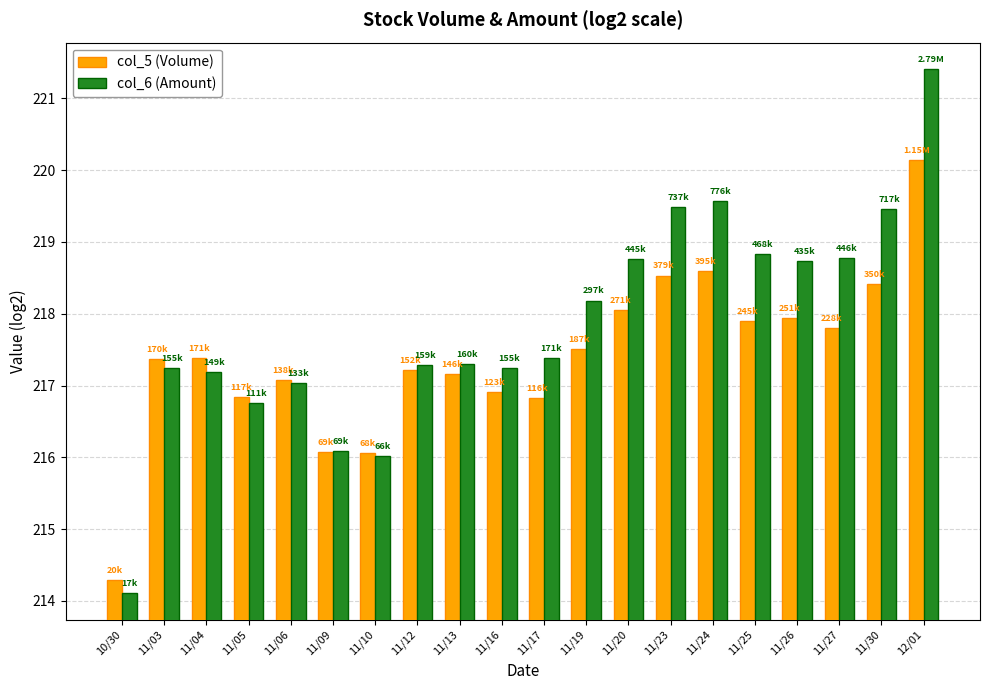

Reading right to left, extract all data points from this chart.

col_5 (Volume): 12/01=1151000	11/30=350000	11/27=228000	11/26=251000	11/25=245000	11/24=395000	11/23=379000	11/20=271000	11/19=187000	11/17=116000	11/16=123000	11/13=146000	11/12=152000	11/10=68000	11/09=69000	11/06=138000	11/05=117000	11/04=171000	11/03=170000	10/30=20000
col_6 (Amount): 12/01=2787630	11/30=717270	11/27=446800	11/26=435140	11/25=468130	11/24=776190	11/23=737220	11/20=445020	11/19=297700	11/17=171120	11/16=155470	11/13=160920	11/12=159050	11/10=66640	11/09=69690	11/06=133860	11/05=111150	11/04=149040	11/03=155100	10/30=17600